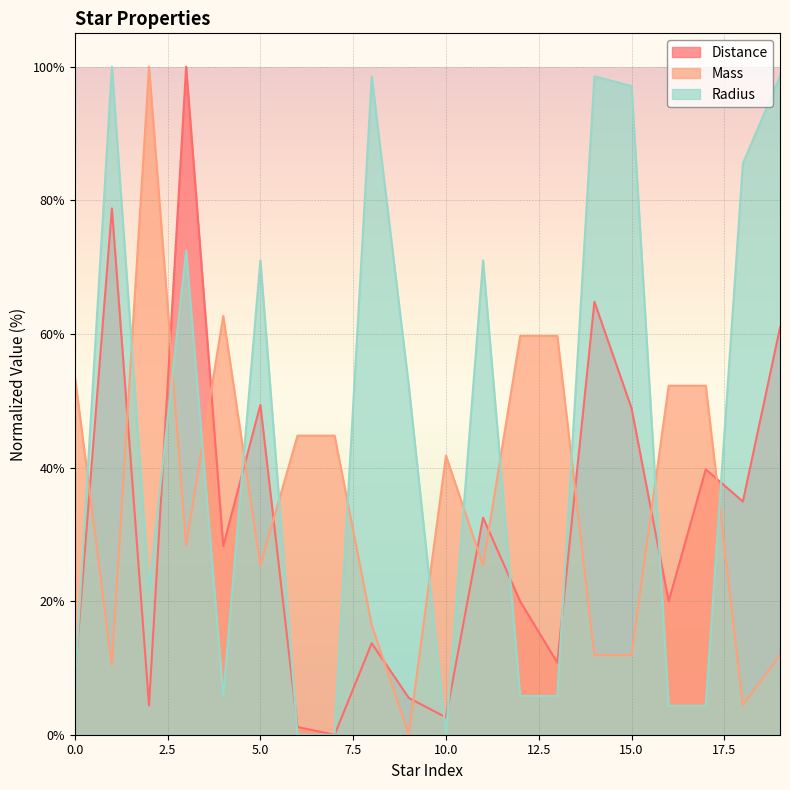

Is the value of Mass at 19 greater than the value of Distance at 1?

No